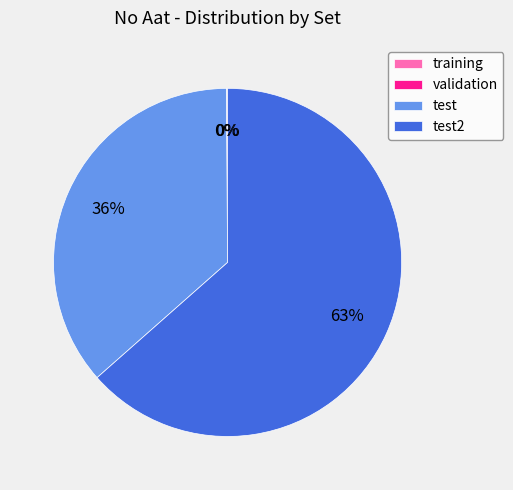

To the nearest percent, what portion does test represent?

36%